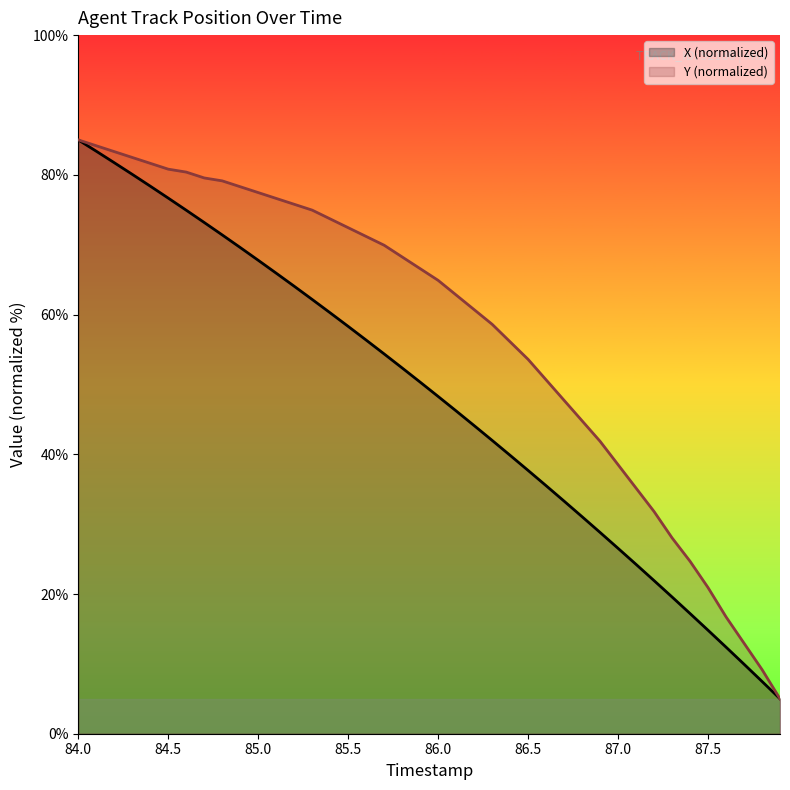

True or false: X (normalized) and Y (normalized) cross at least once.

False